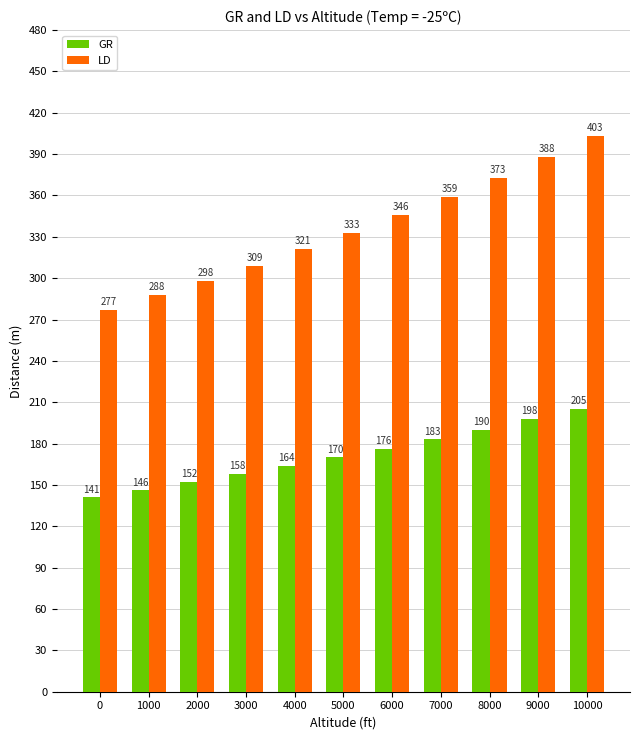

What is the sum of all GR values?

1883